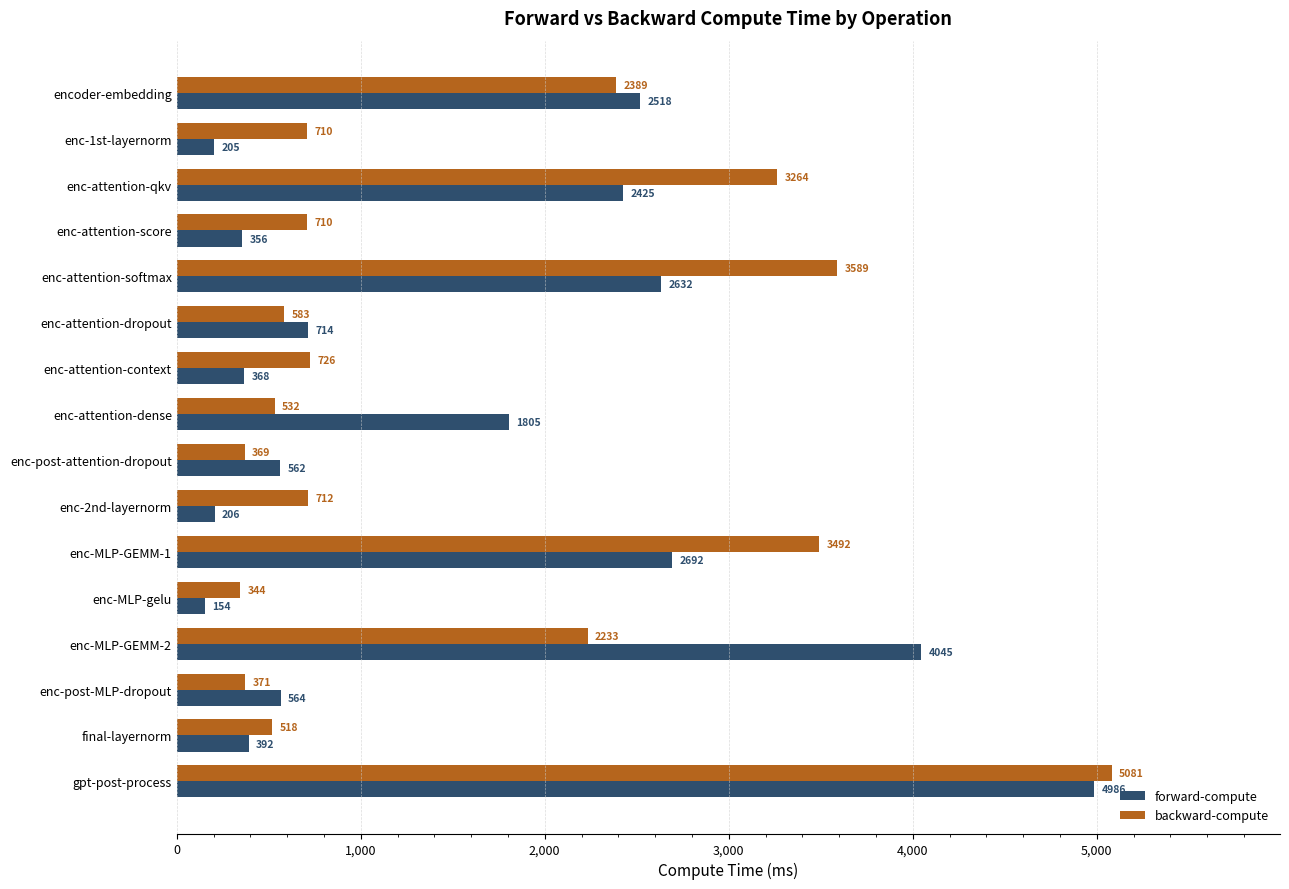

Which category has the lowest value in the backward-compute series?

enc-MLP-gelu